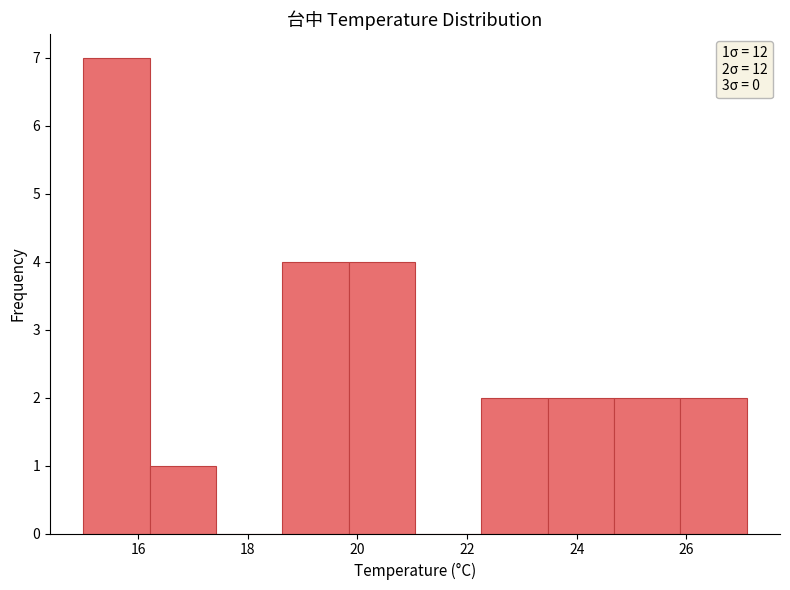

Which range on the x-axis has the tallest bar?

15.0 to 16.2